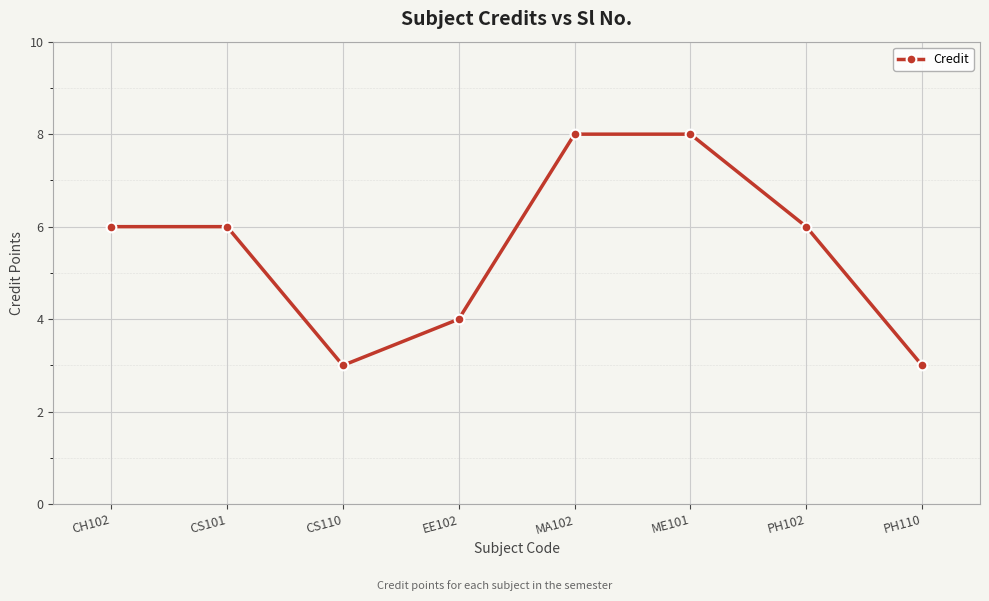

Between PH102 and ME101, which is larger?

ME101